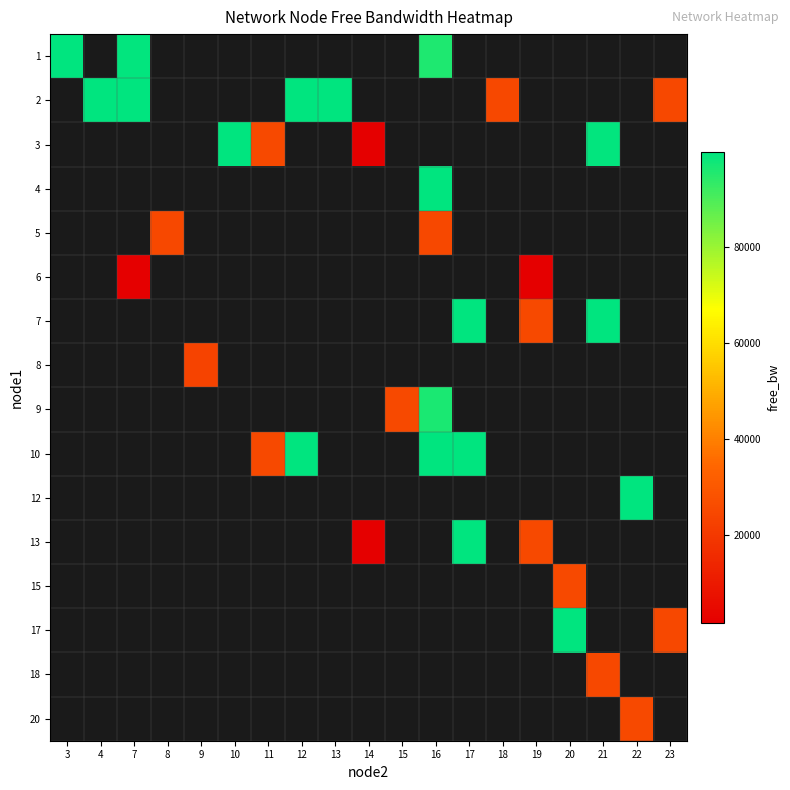

What is the highest value of the row_0 series?

99809.0